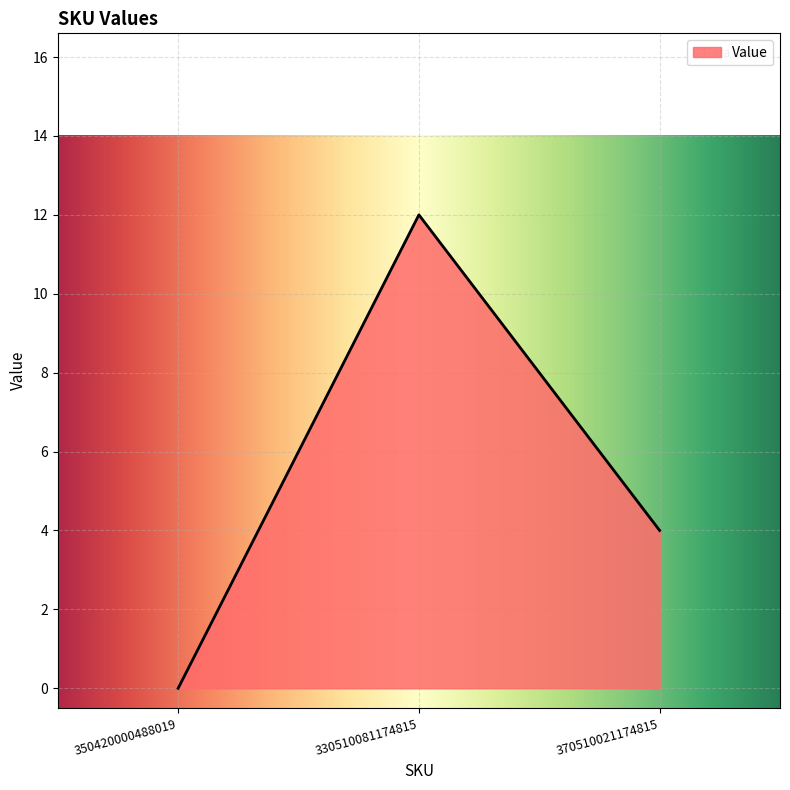

Rank the categories by value from lowest to highest.

350420000488019, 370510021174815, 330510081174815